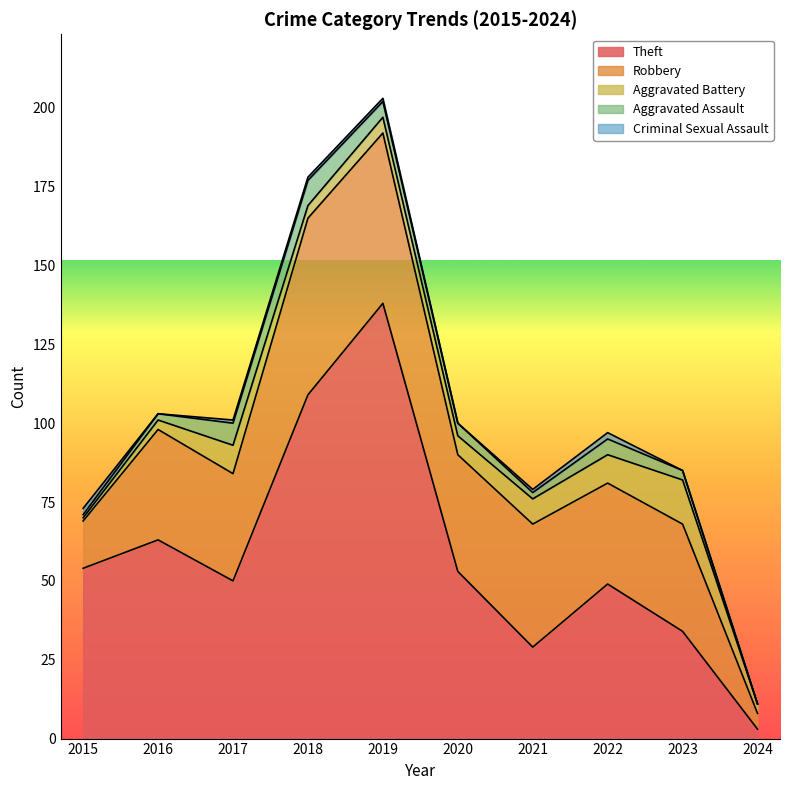

What is the value of the Criminal Sexual Assault point at the 4th from the left?

1